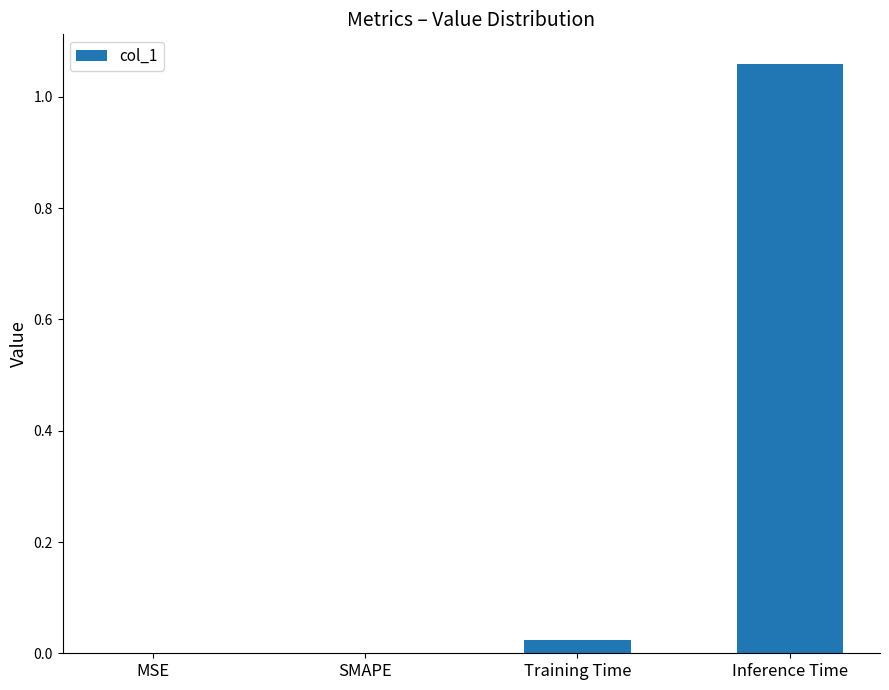

Which category has the highest value across all series?

Inference Time